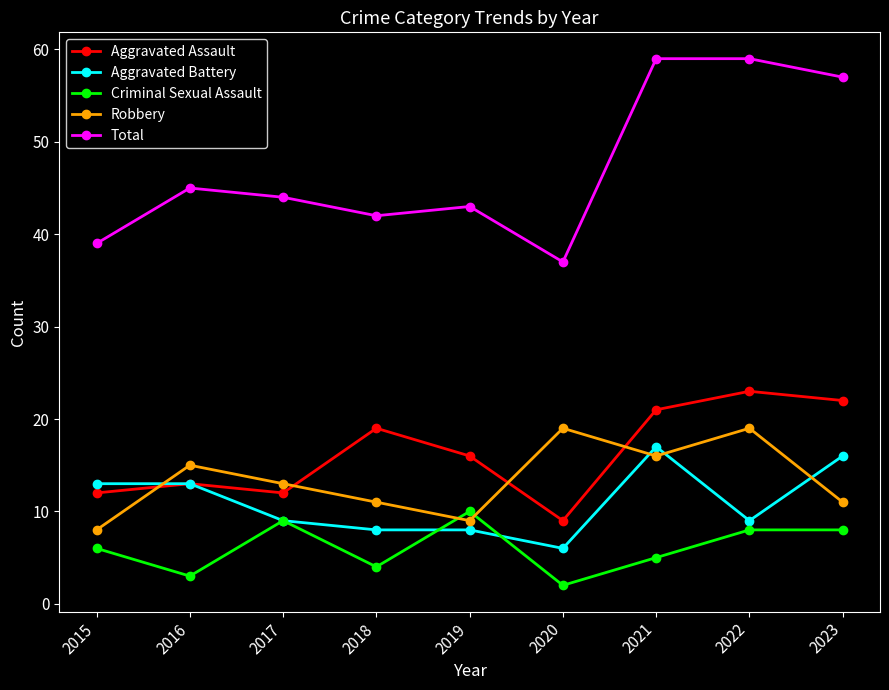

How many values in the Total series are below 44?

4